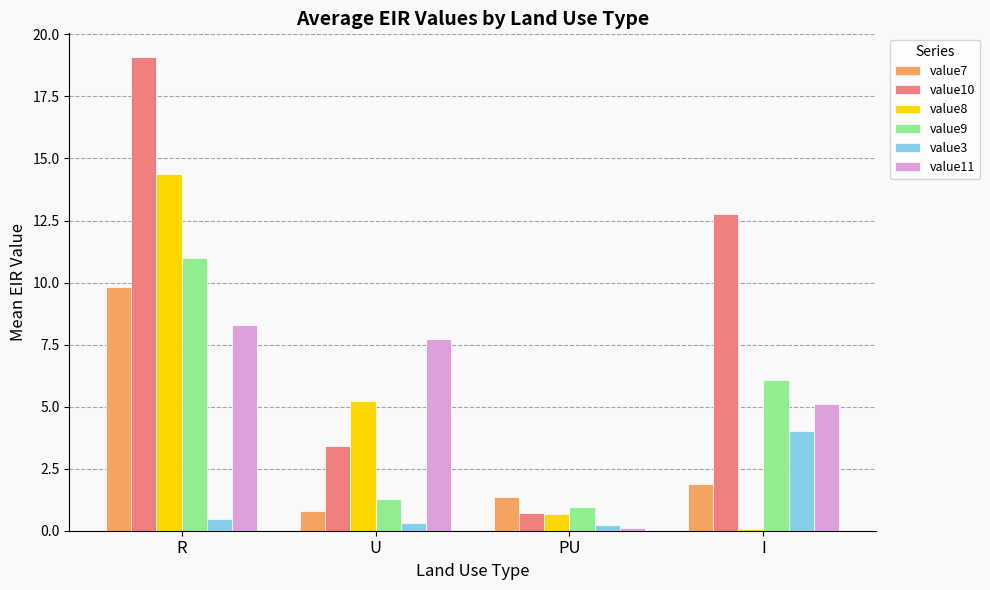

Which series has the largest total across all categories?

value10